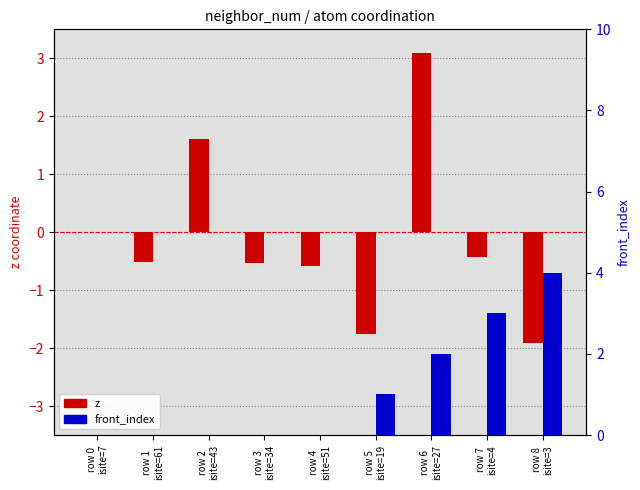

The z series shows 1.6 at row 2
isite=43. True or false?

True